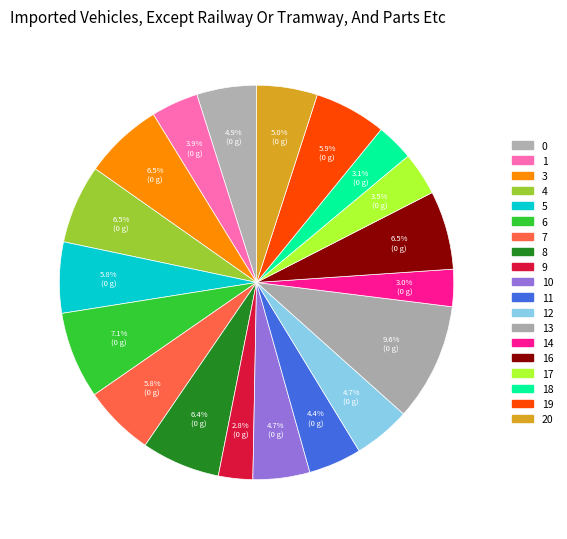

Which slice is the largest?

13